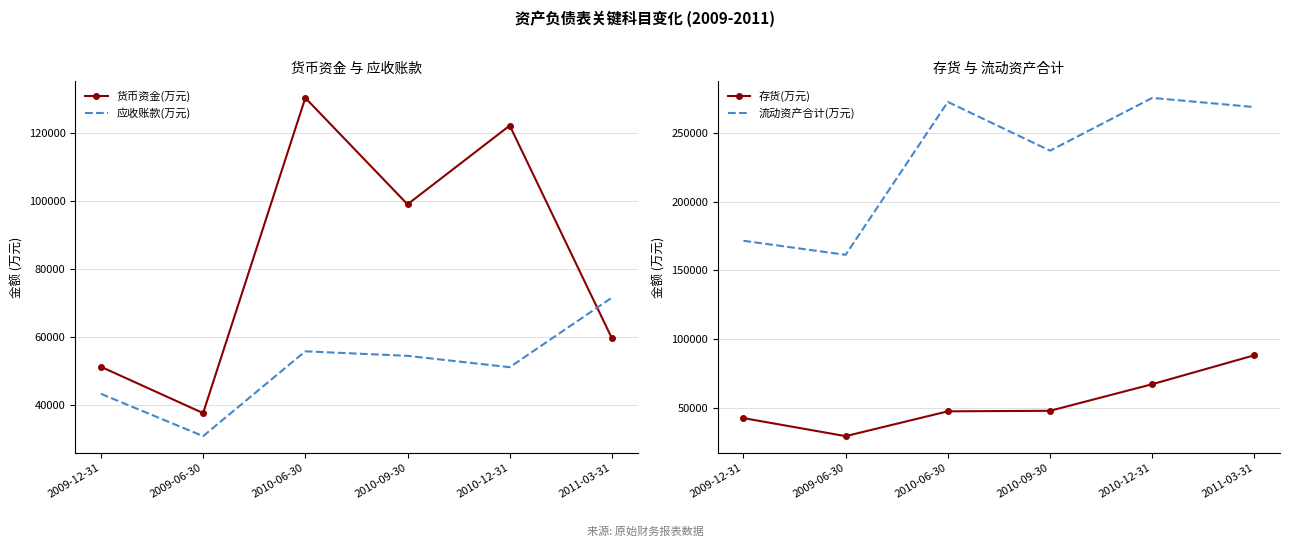

How many distinct data groups are displayed?

4